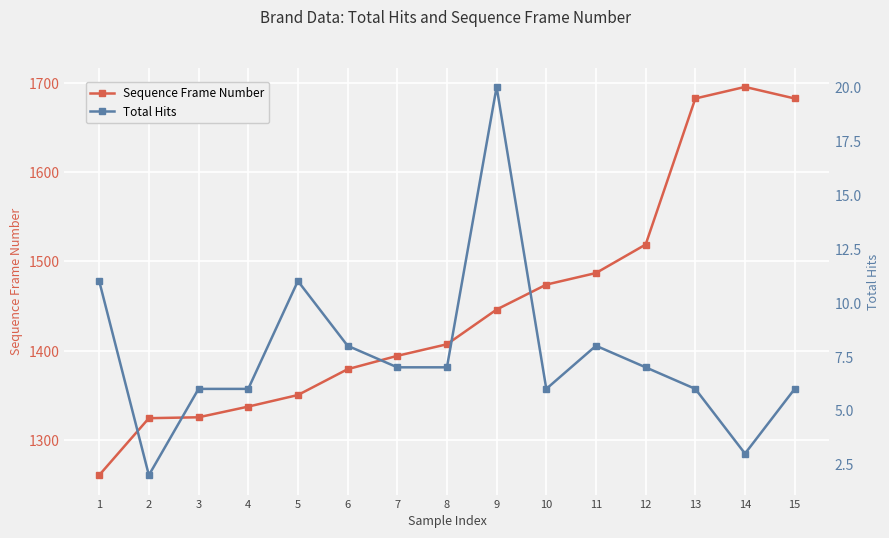

What is the average value of the Total Hits series?

8